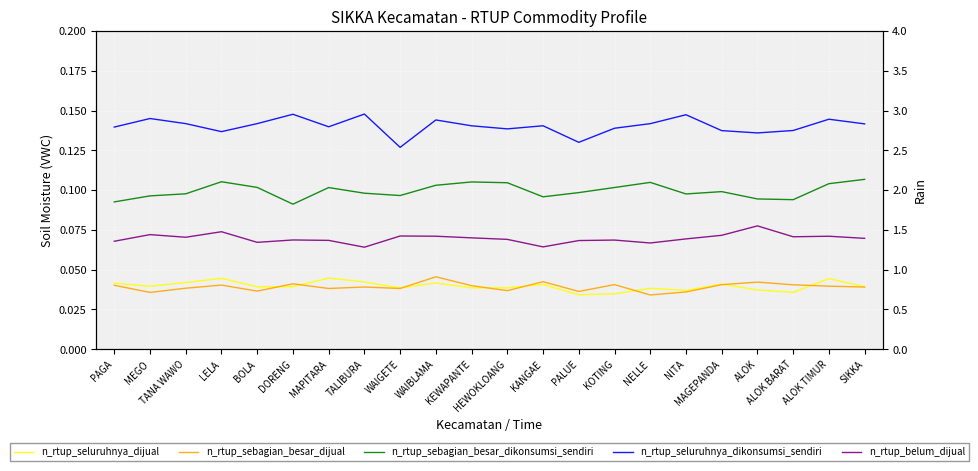

What is the spread (max minus min) of values at DORENG?

0.1